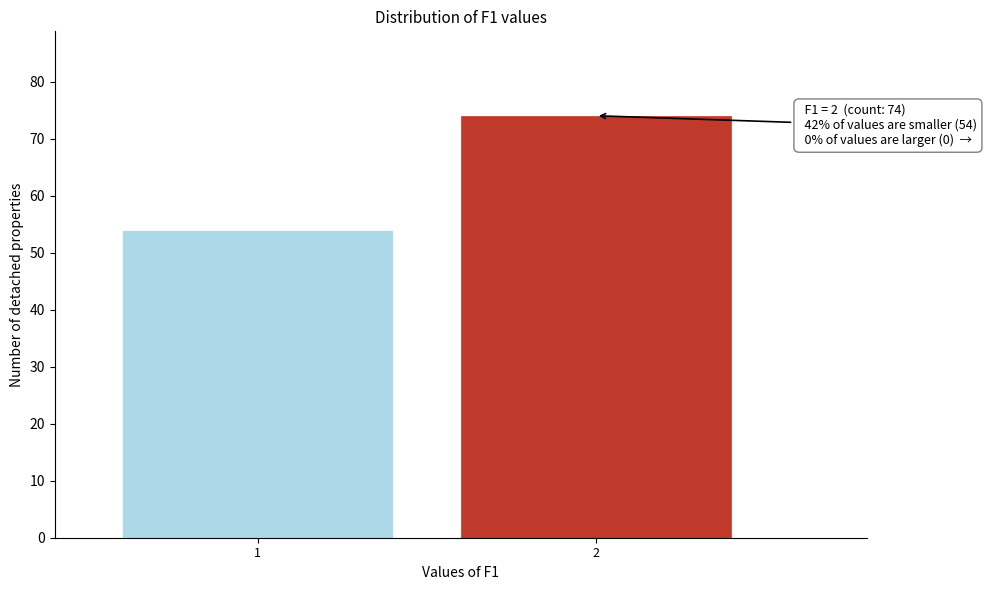

Reading left to right, transcribe all the data shown in this chart.

54	74